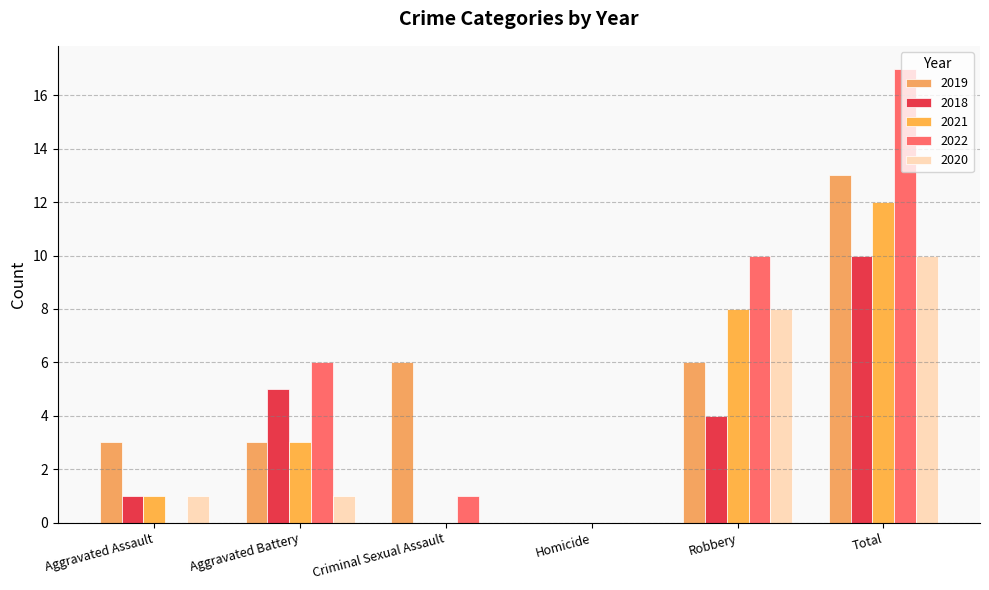

At which category is the sum across all series the highest?

Total